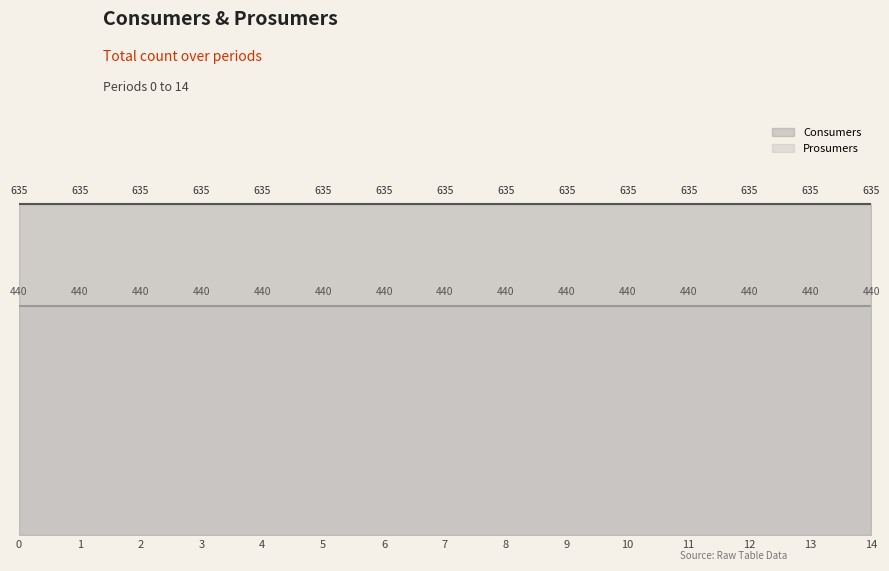

Is it true that Prosumers equals 440 at 3?

True